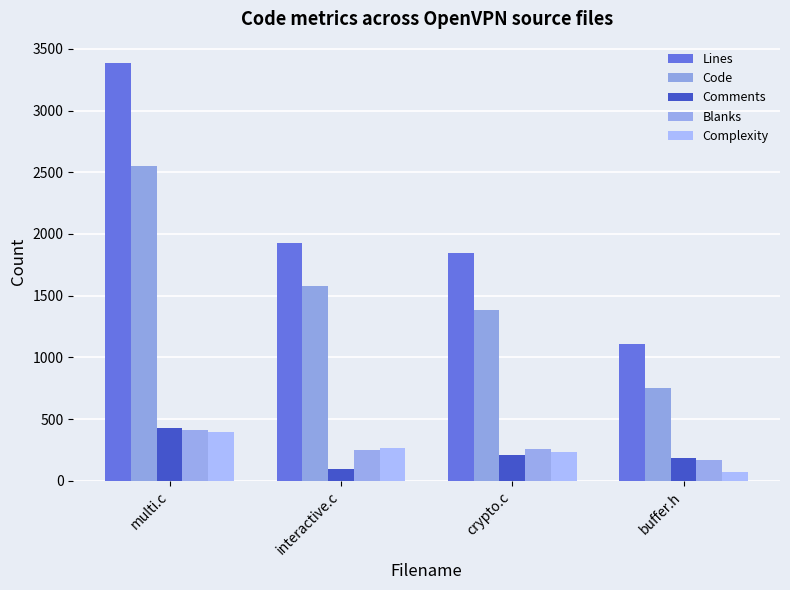

Which series has the widest spread of values?

Lines